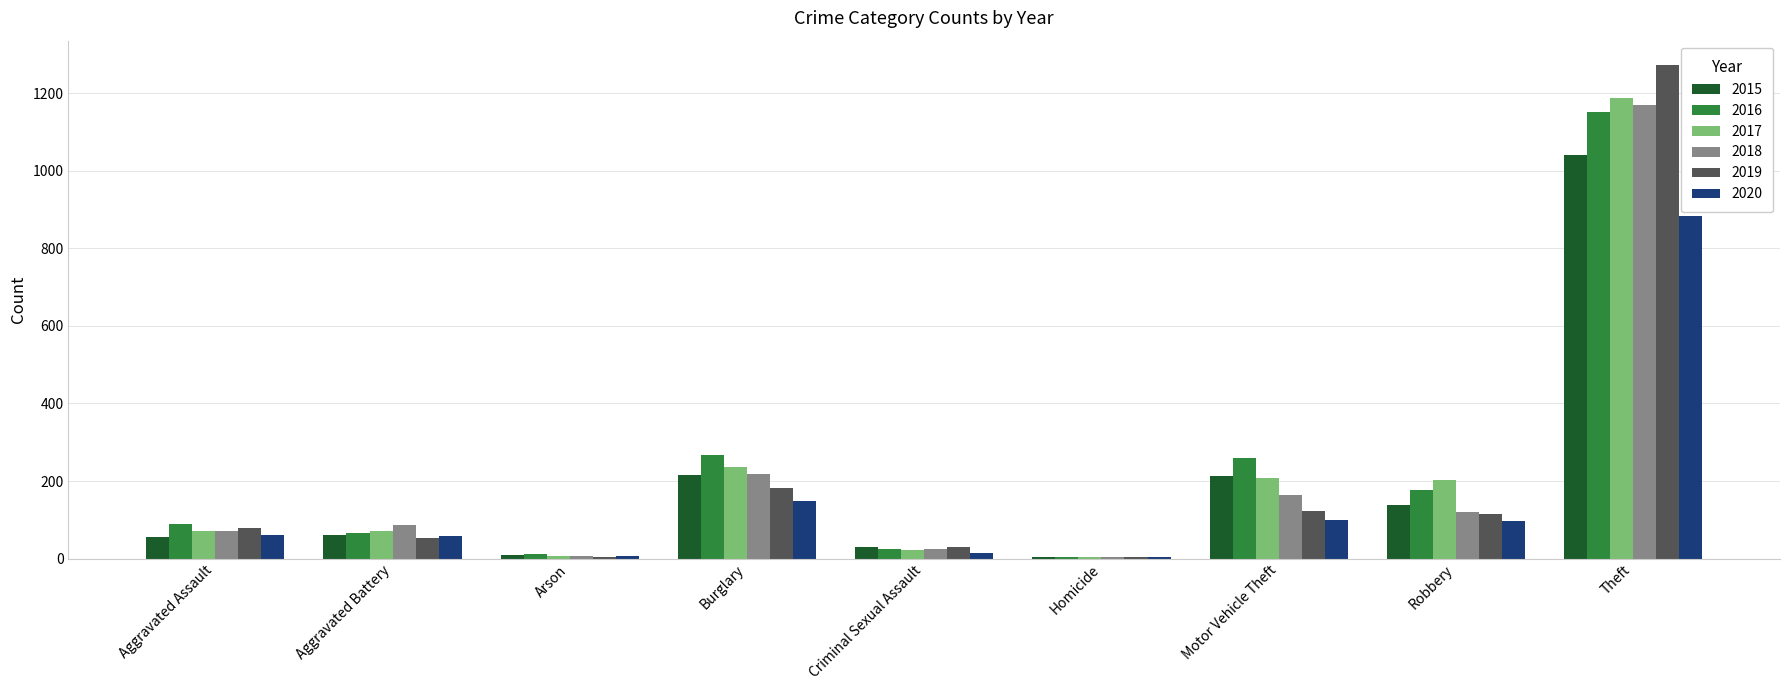

Which category has the highest value in the 2017 series?

Theft